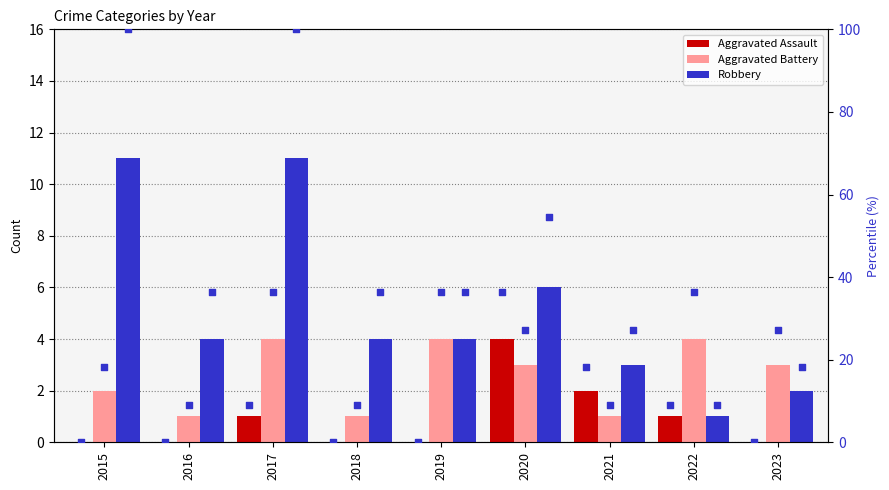

At which category is the sum across all series the highest?

2017